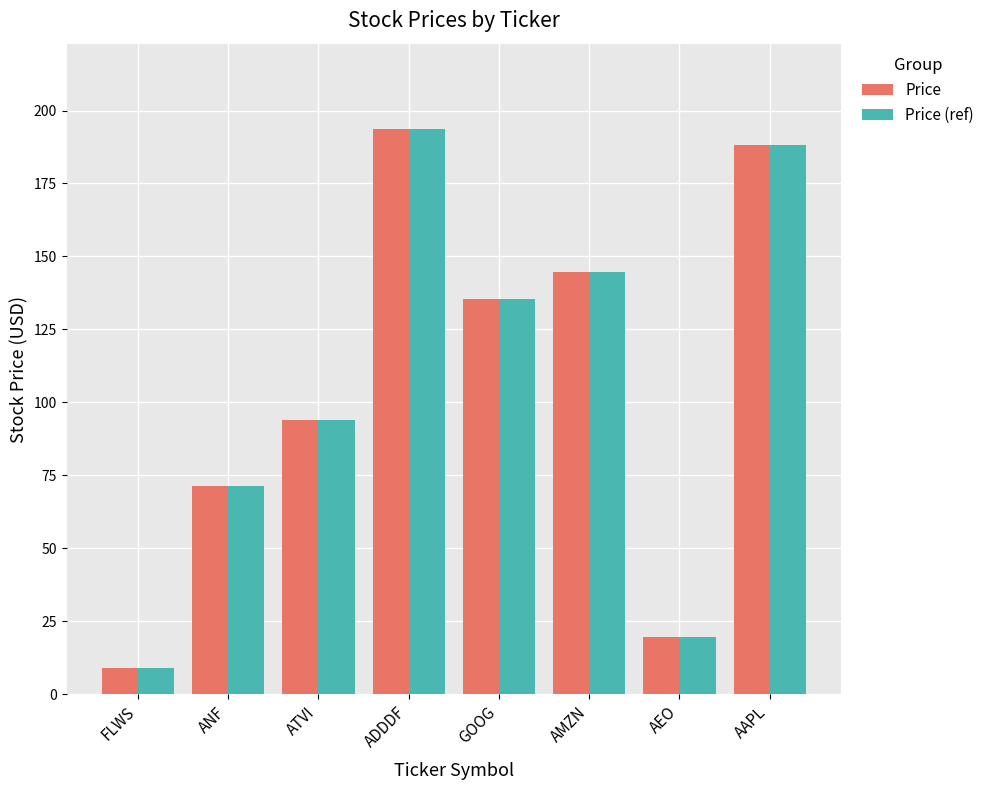

The value of Price (ref) at ANF is 38.0. True or false?

False